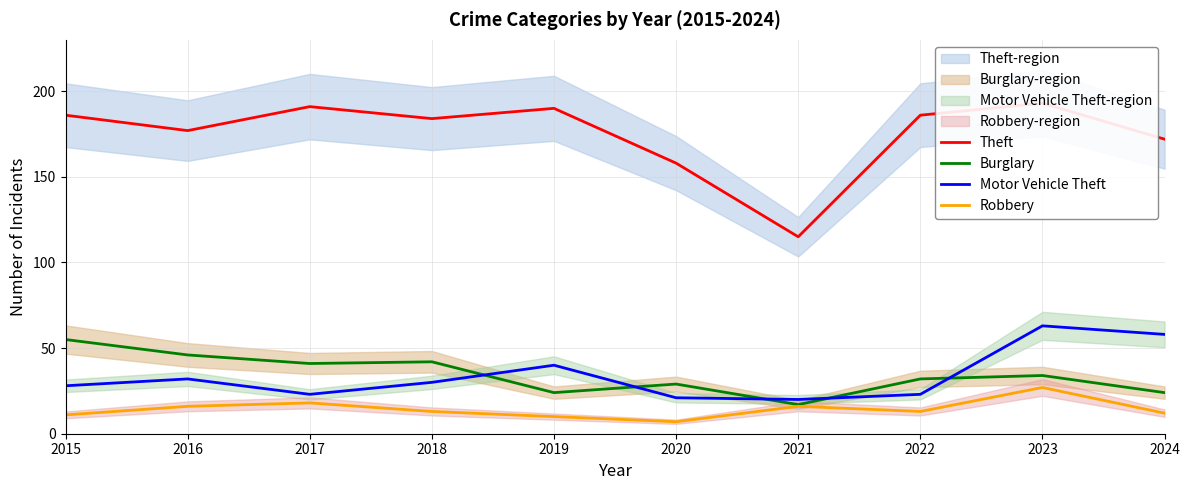

What is the difference between the second highest and second lowest values in the Theft series?

33